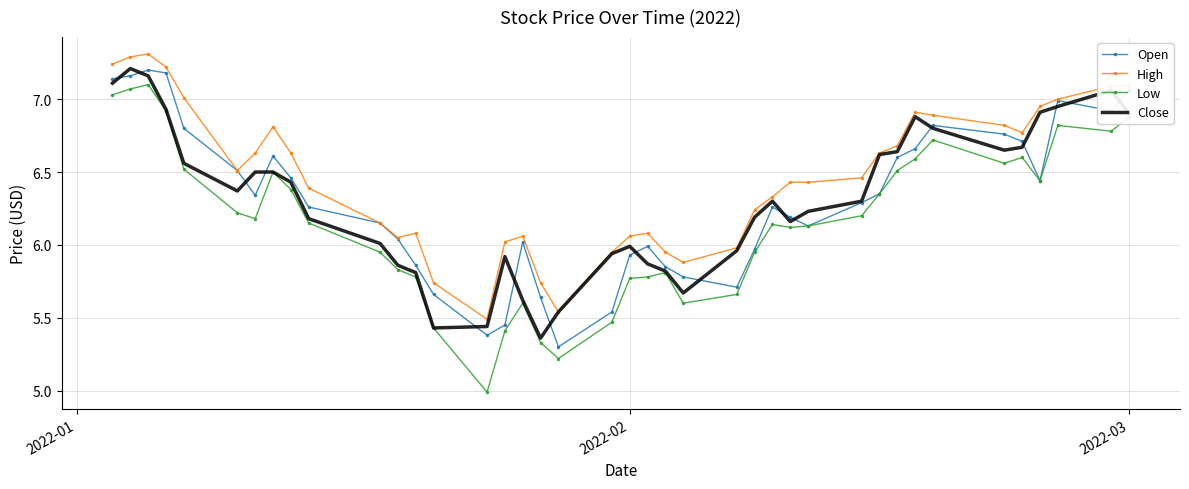

True or false: Low and High intersect in this chart.

False